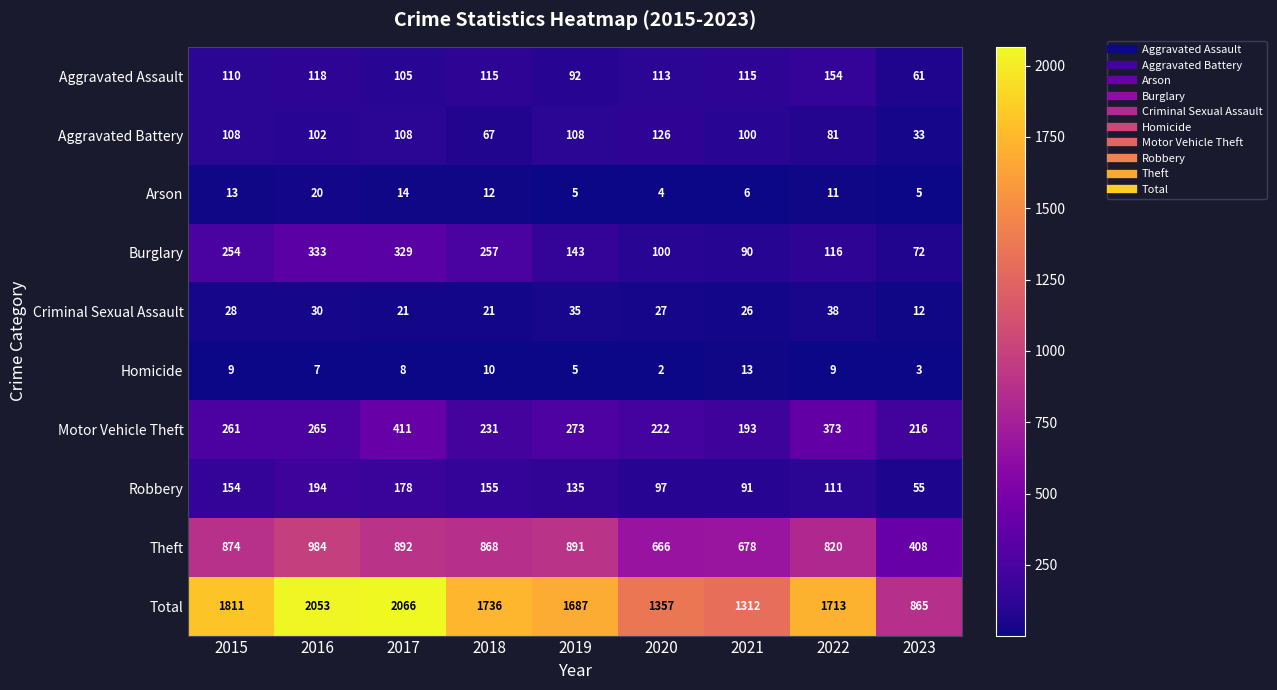

What is the spread (max minus min) of values at 2023?

862